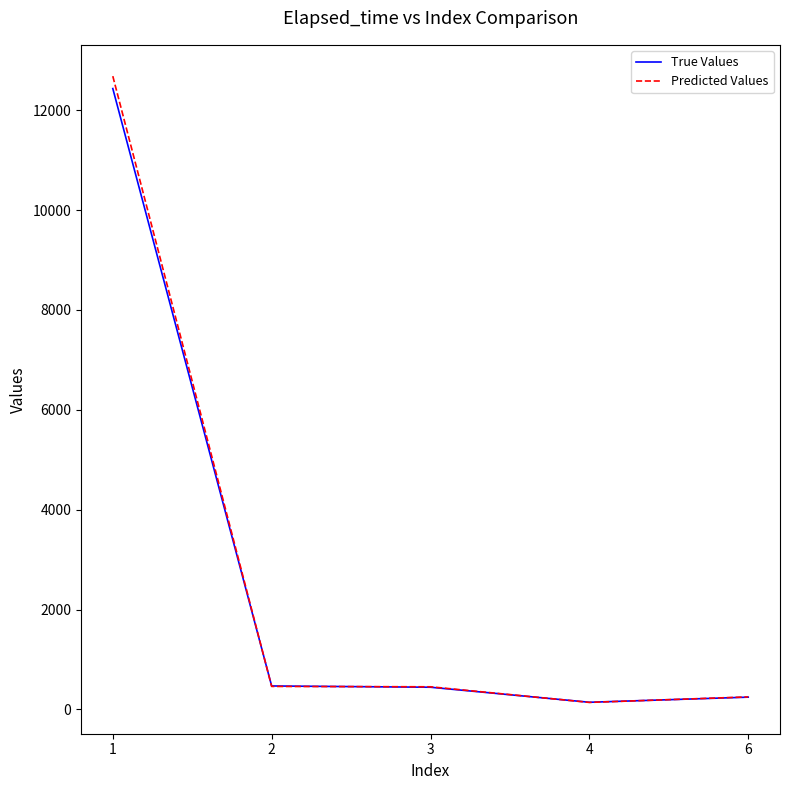

Which series has the widest spread of values?

Predicted Values